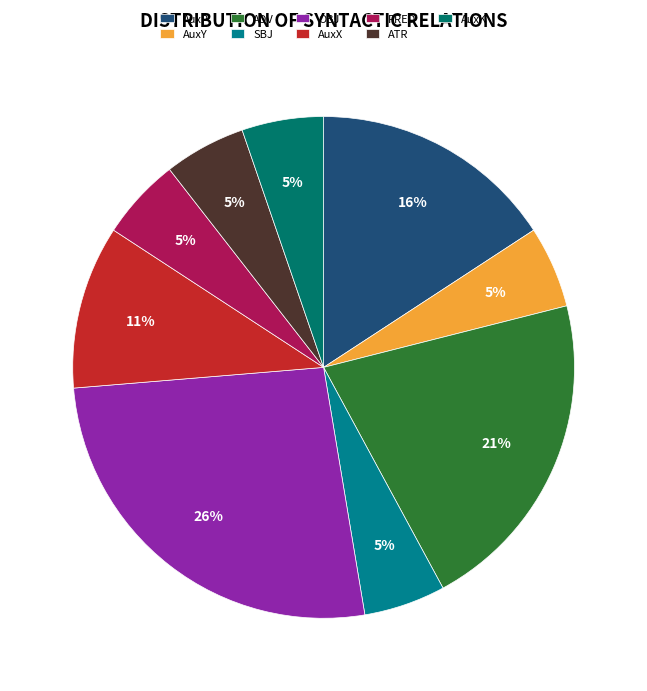

What is the change in value from AuxP to AuxK?

-2